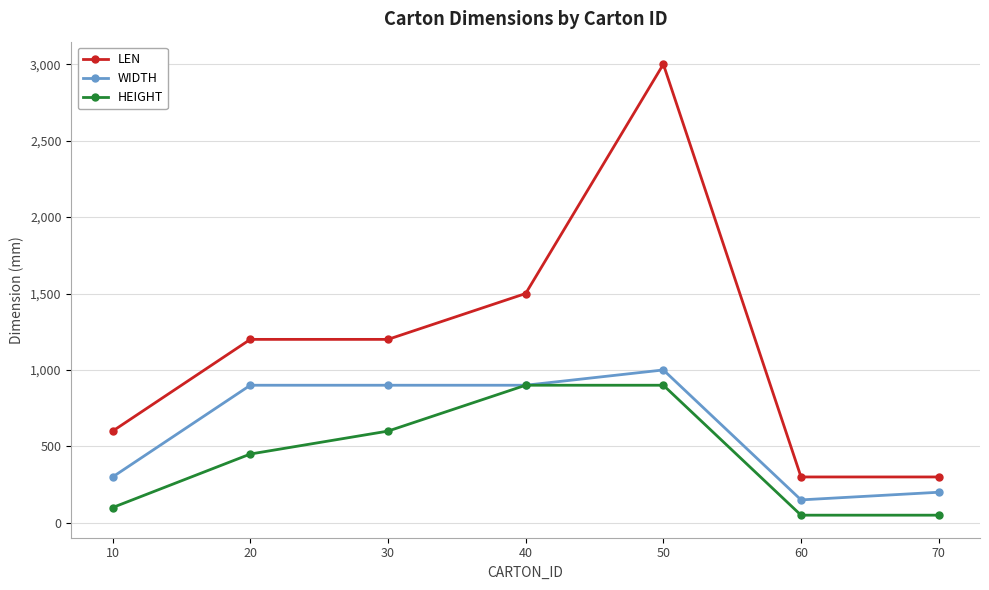

Rank the series by their average value, from highest to lowest.

LEN, WIDTH, HEIGHT